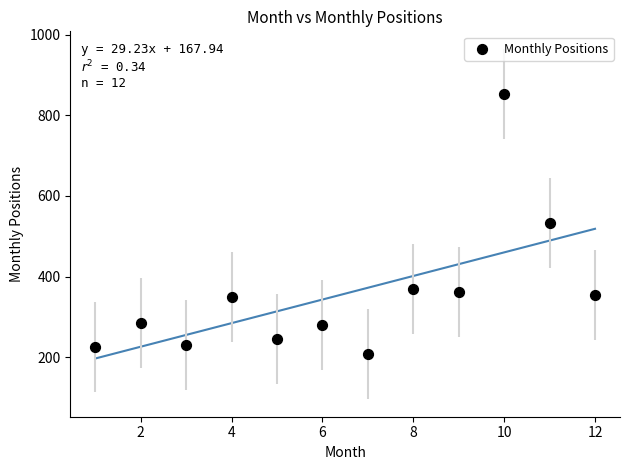

What is the average X value?

6